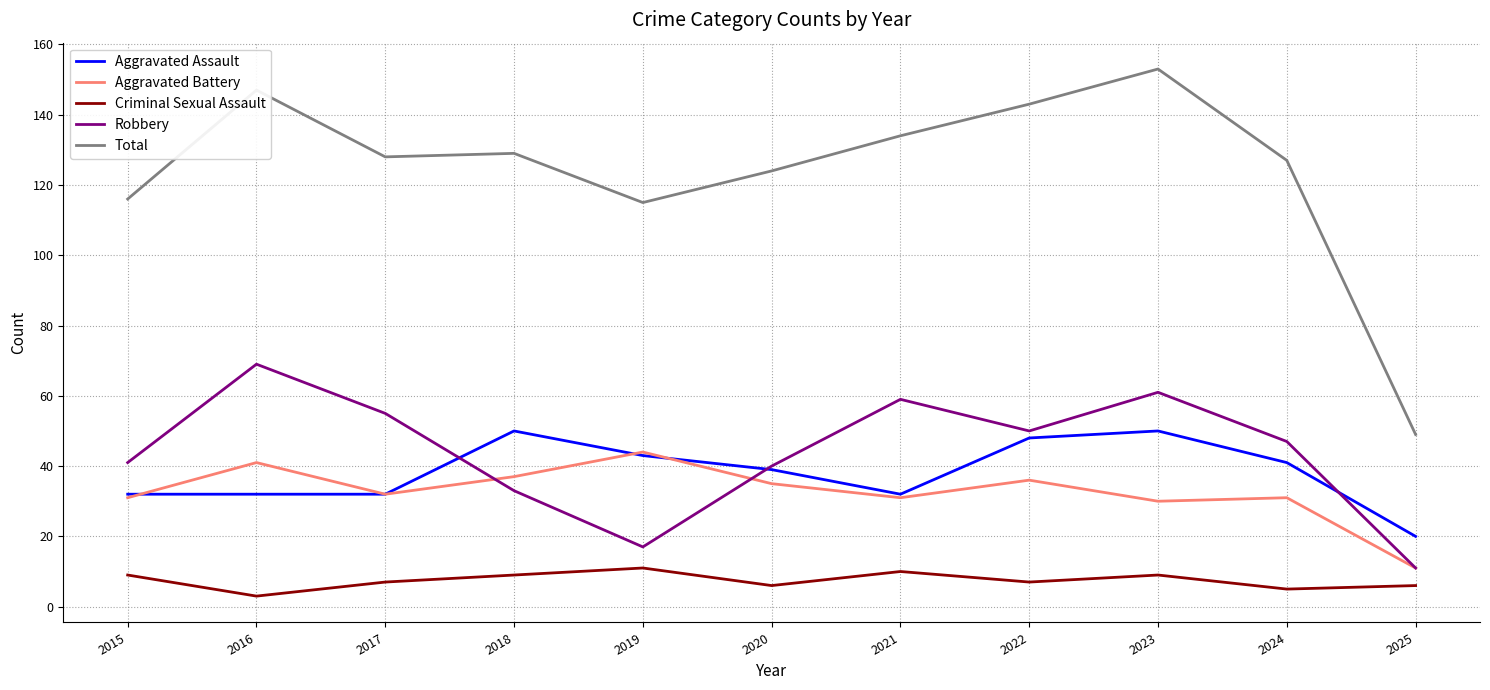

Reading left to right, extract all data points from this chart.

Aggravated Assault: 2015=32	2016=32	2017=32	2018=50	2019=43	2020=39	2021=32	2022=48	2023=50	2024=41	2025=20
Aggravated Battery: 2015=31	2016=41	2017=32	2018=37	2019=44	2020=35	2021=31	2022=36	2023=30	2024=31	2025=11
Criminal Sexual Assault: 2015=9	2016=3	2017=7	2018=9	2019=11	2020=6	2021=10	2022=7	2023=9	2024=5	2025=6
Robbery: 2015=41	2016=69	2017=55	2018=33	2019=17	2020=40	2021=59	2022=50	2023=61	2024=47	2025=11
Total: 2015=116	2016=147	2017=128	2018=129	2019=115	2020=124	2021=134	2022=143	2023=153	2024=127	2025=49